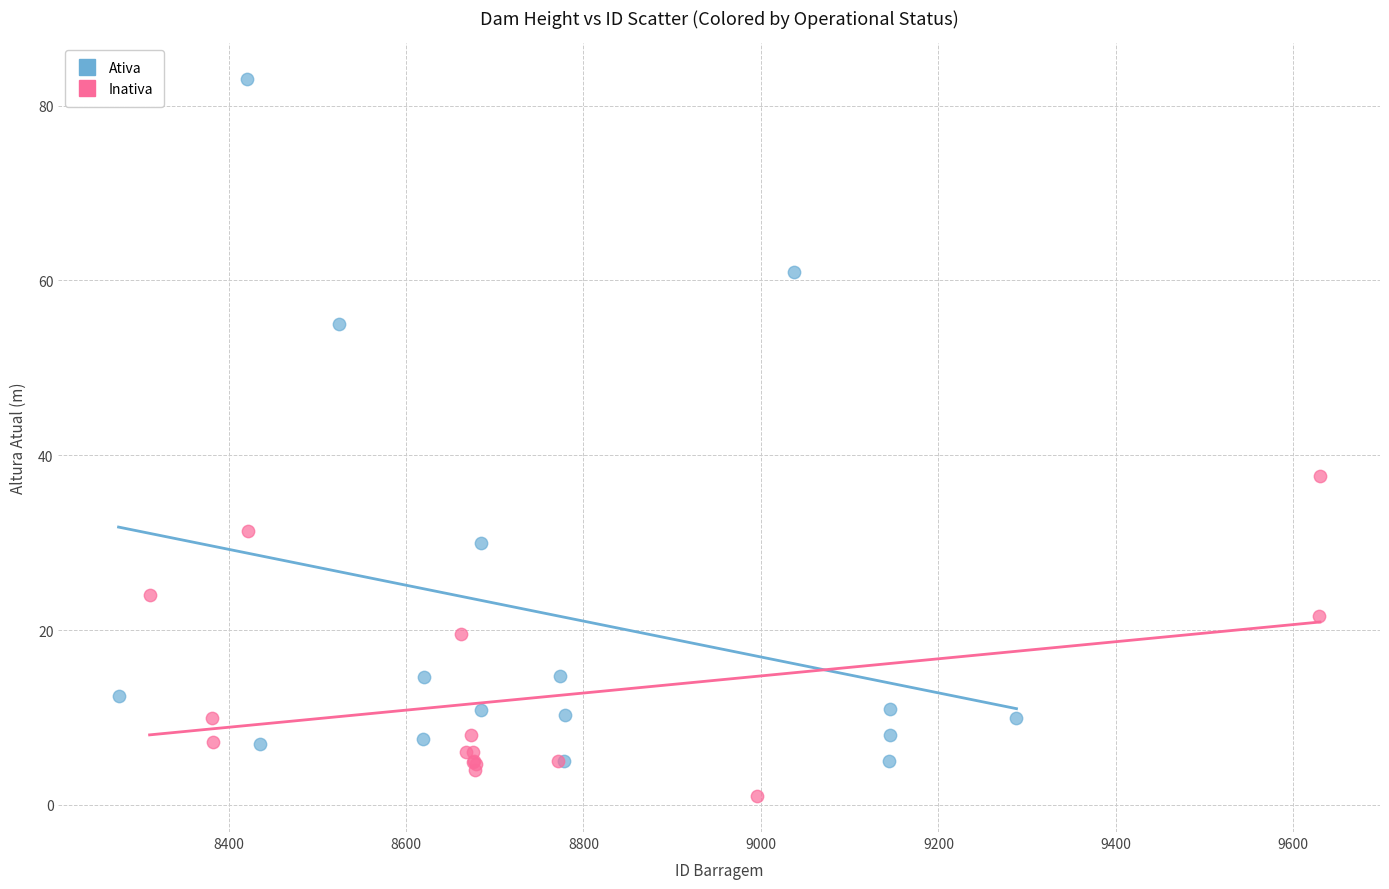

Which series has the widest spread of Y values?

Ativa